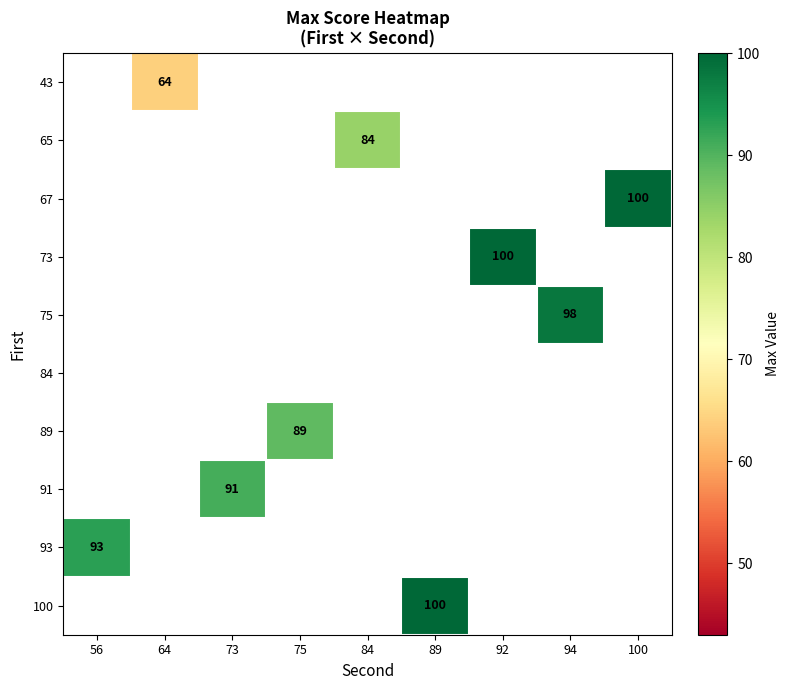

The 100 series shows 100 at 89. True or false?

True